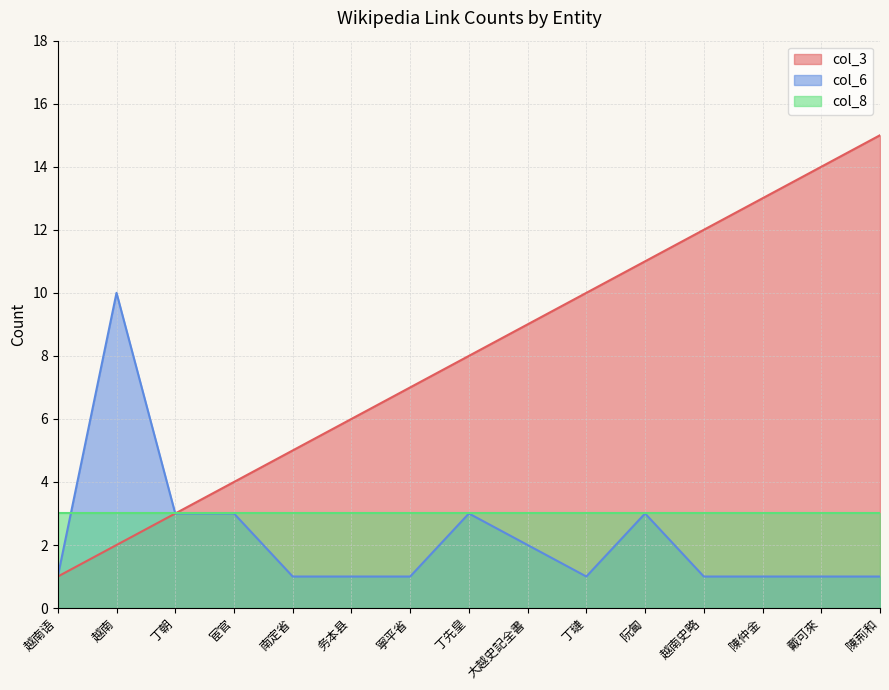

What is the maximum value shown in the chart?

15